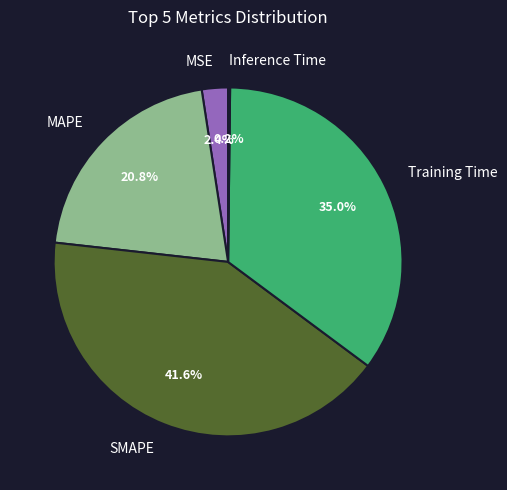

What is the total percentage of MSE and SMAPE?

44.0%